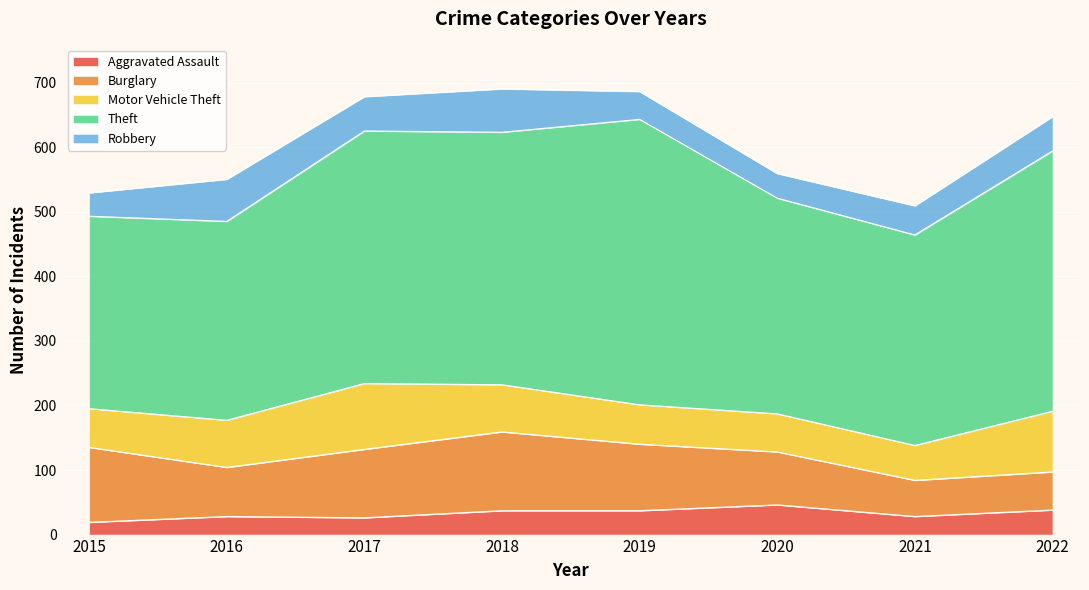

In Aggravated Assault, how many points are lower than both neighbors (excluding endpoints)?

2